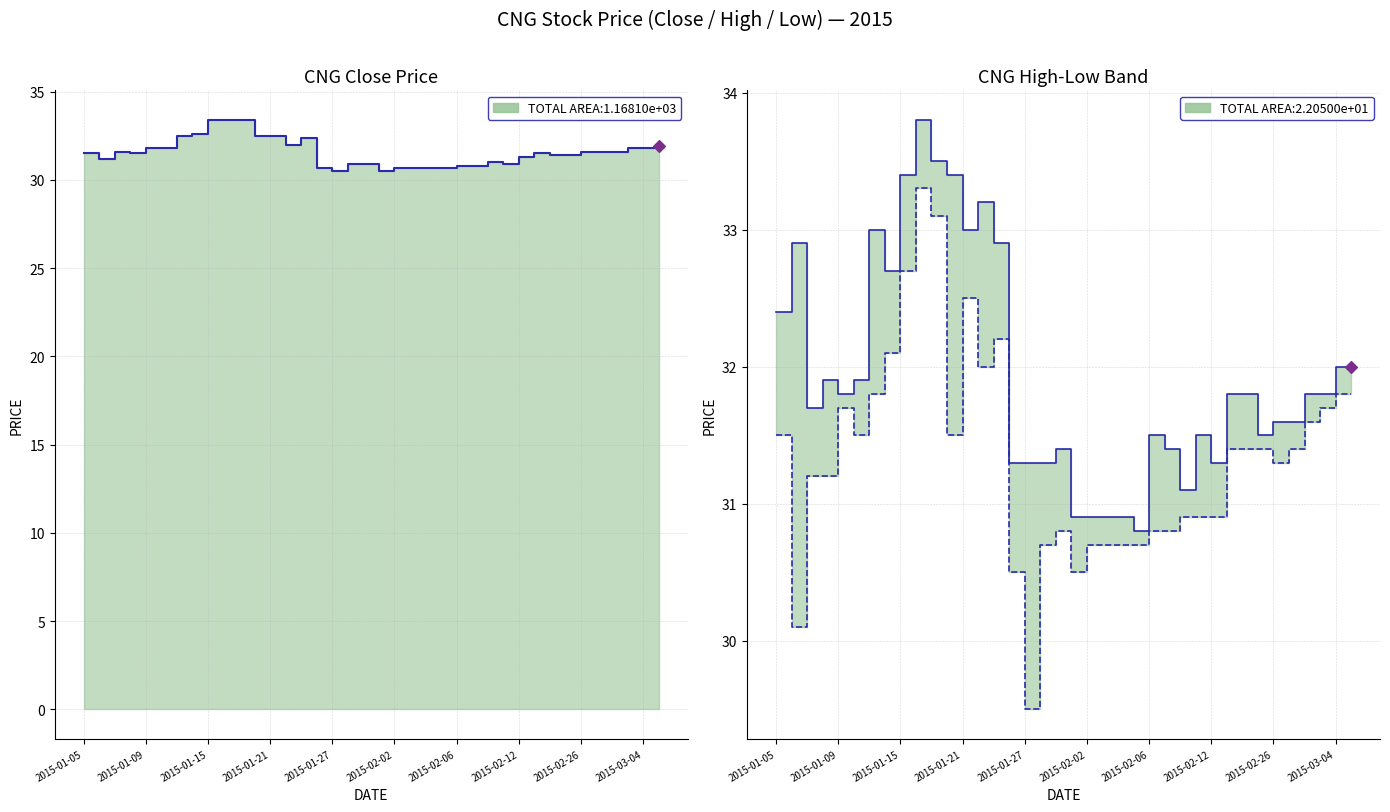

Which series contains the highest Y value?

high